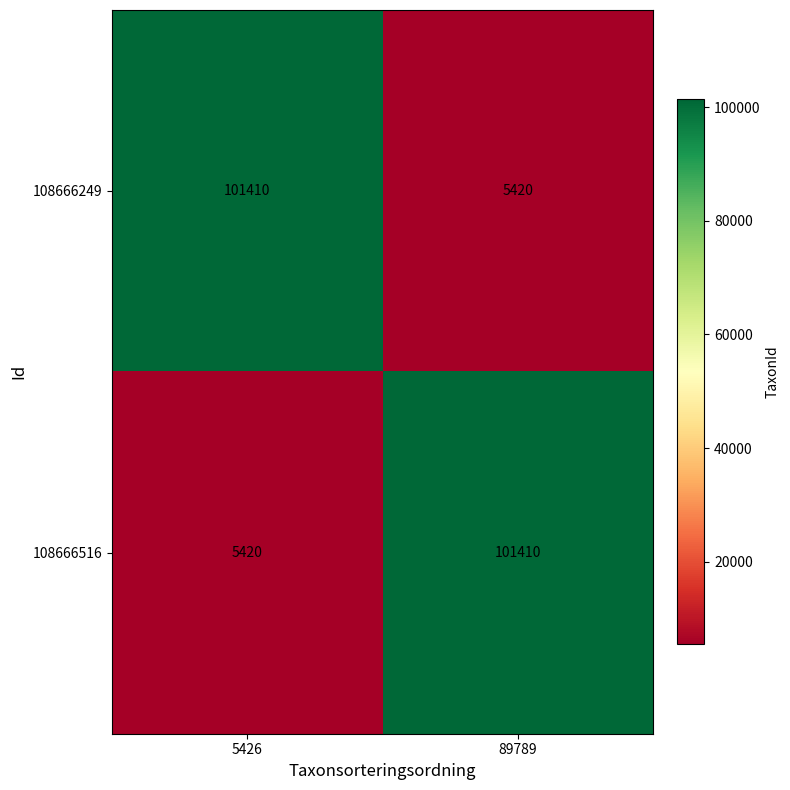

Reading left to right, extract all data points from this chart.

108666249: 5426=101410	89789=5420
108666516: 5426=5420	89789=101410